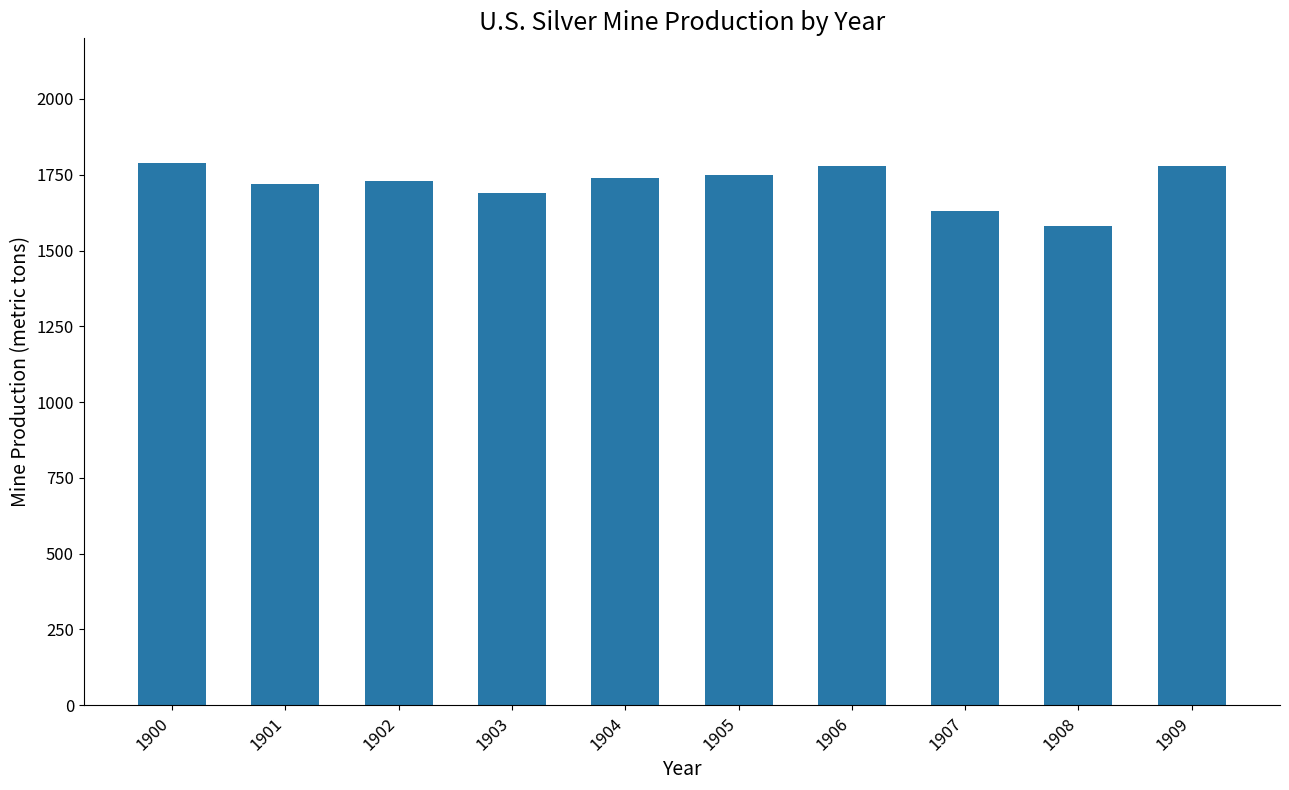

What is the value of the 3rd bar from the left?

1730